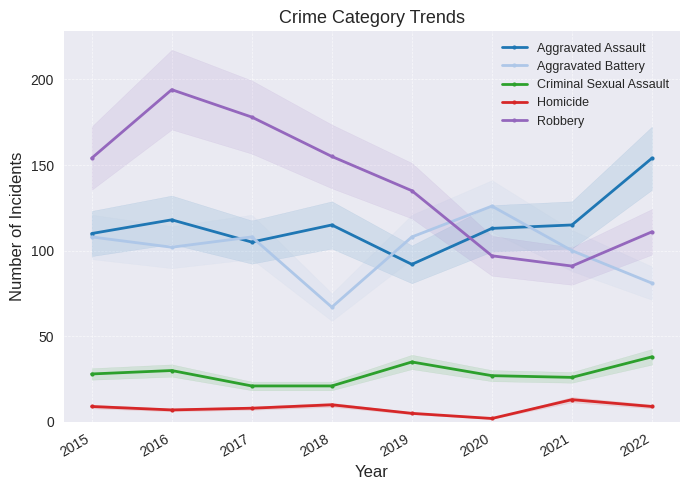

What is the difference between the highest and lowest values at 2020?

124